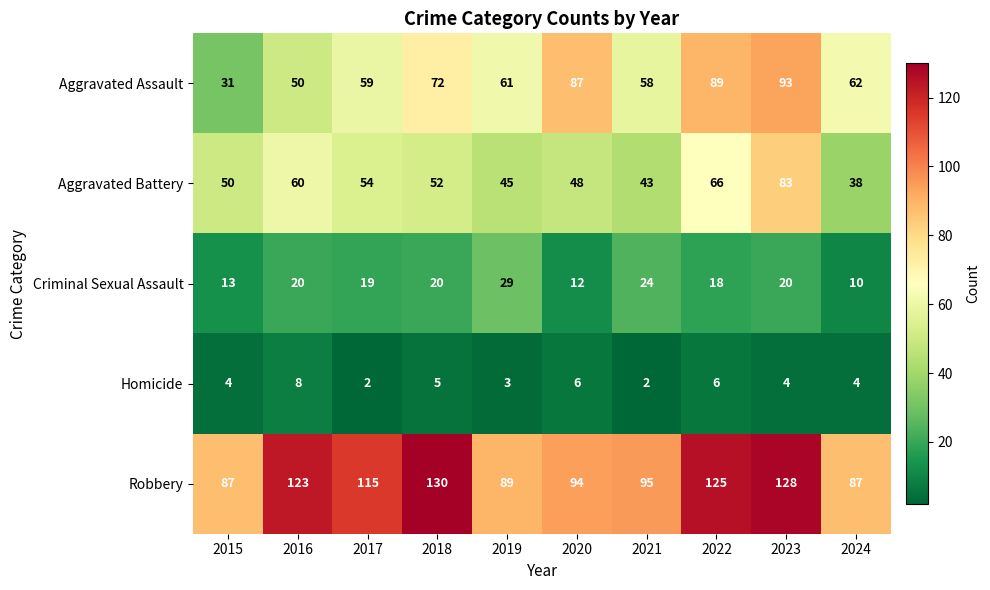

At which category does the chart reach its peak across all series?

2018